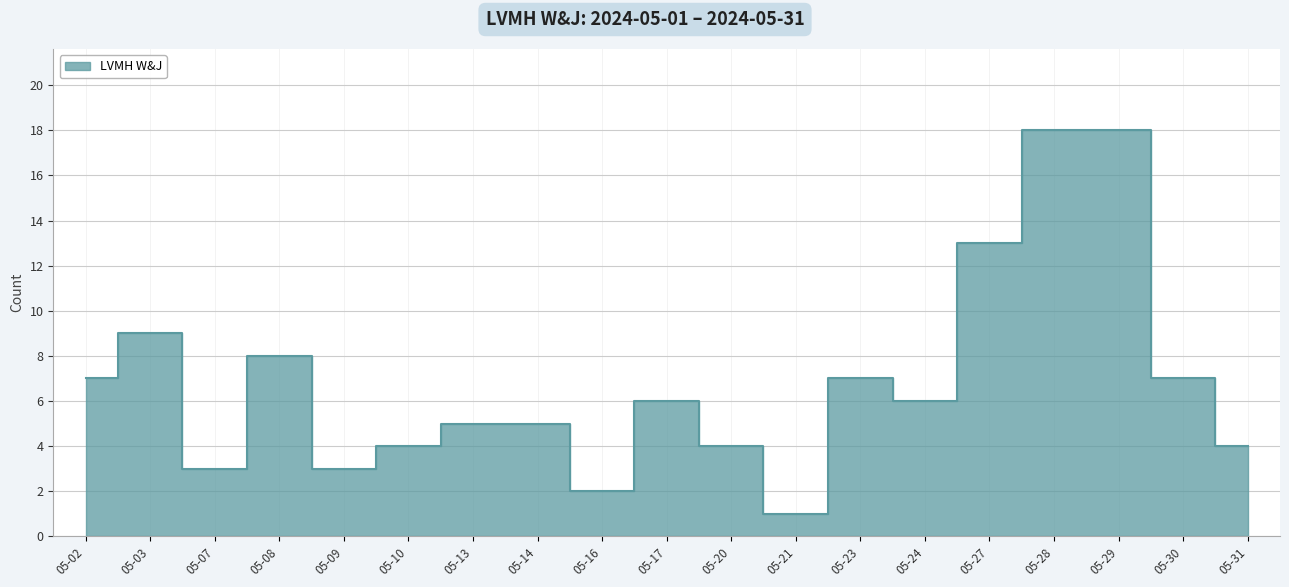

True or false: the data has more than 2 interior local peaks.

True